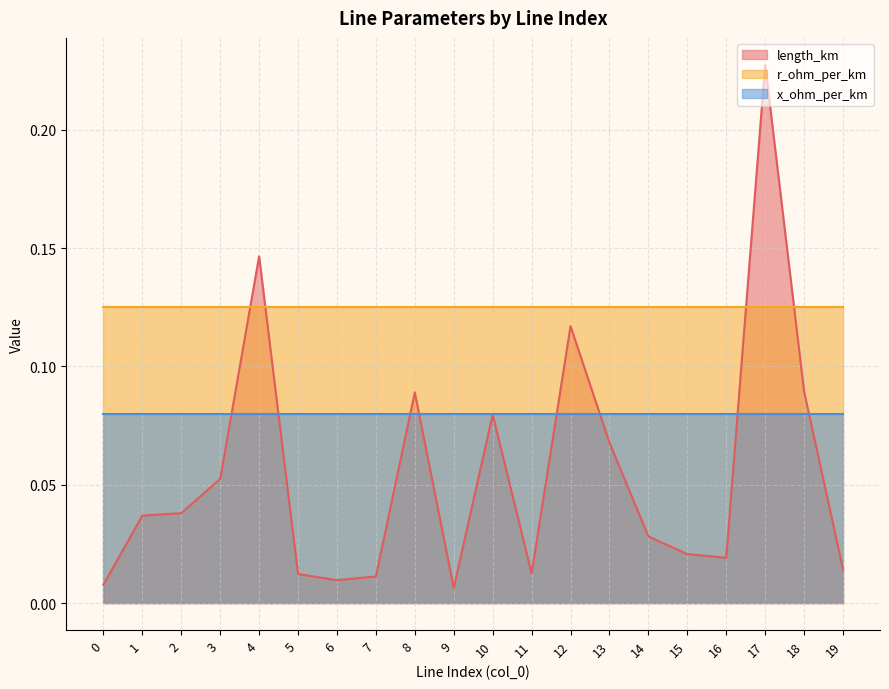

Rank the series by their average value, from highest to lowest.

r_ohm_per_km, x_ohm_per_km, length_km